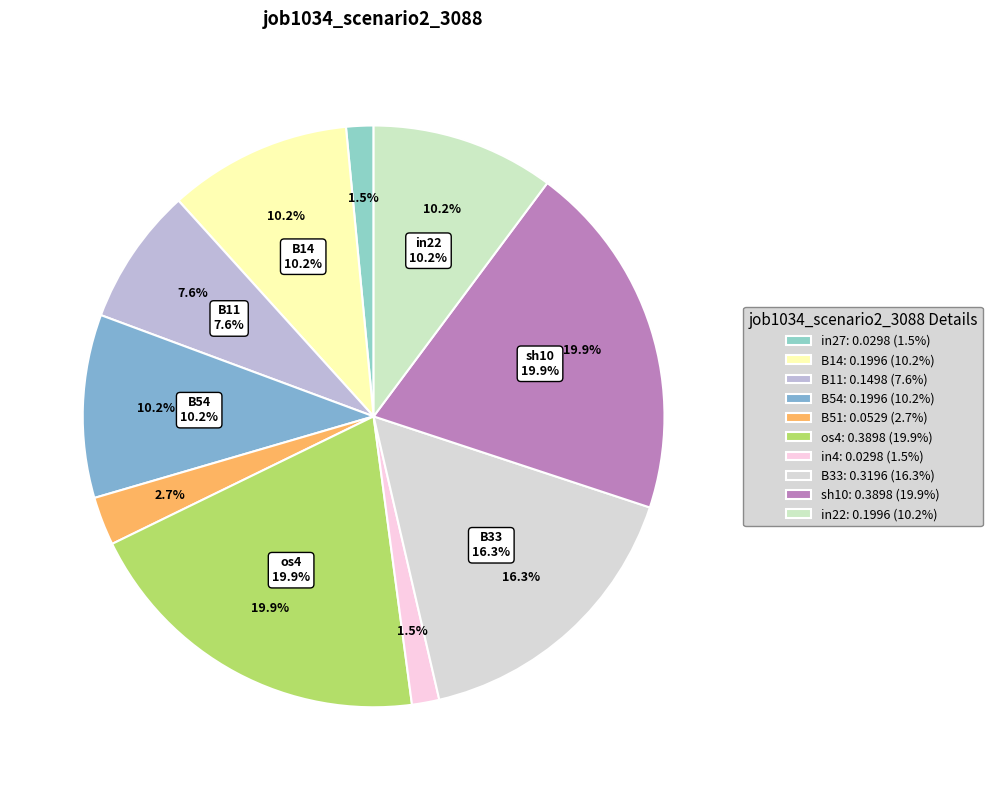

True or false: sh10 accounts for 20% of the total.

True